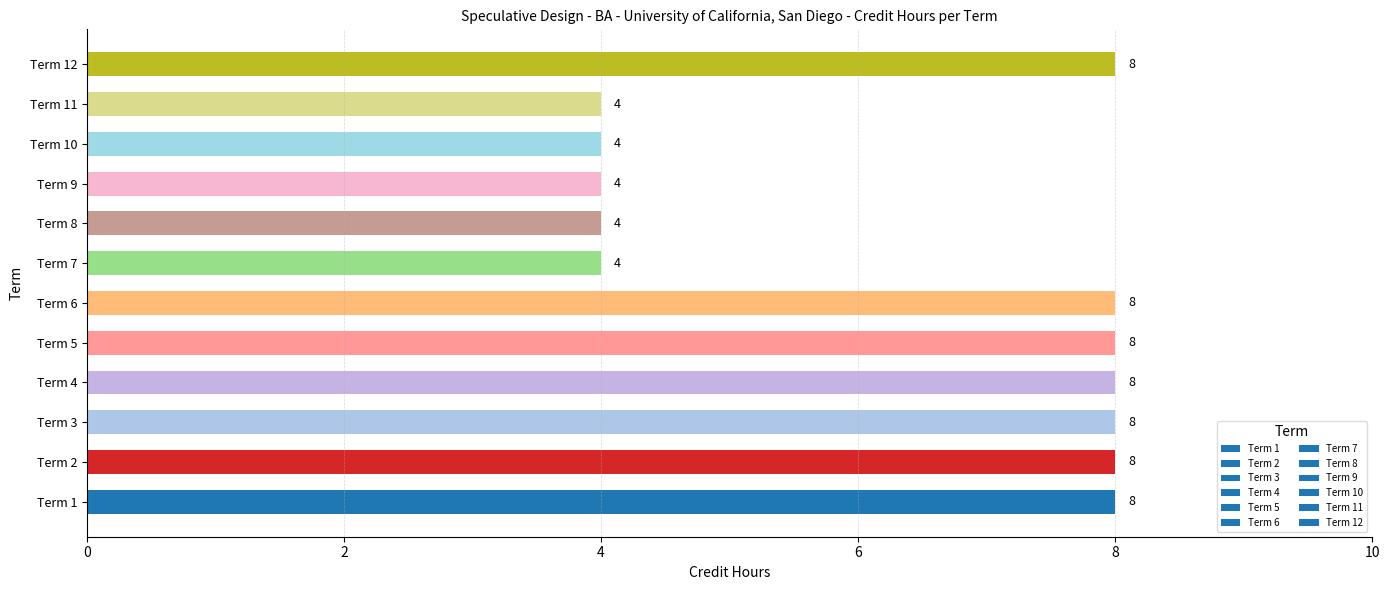

Does the chart contain stacked bars?

No